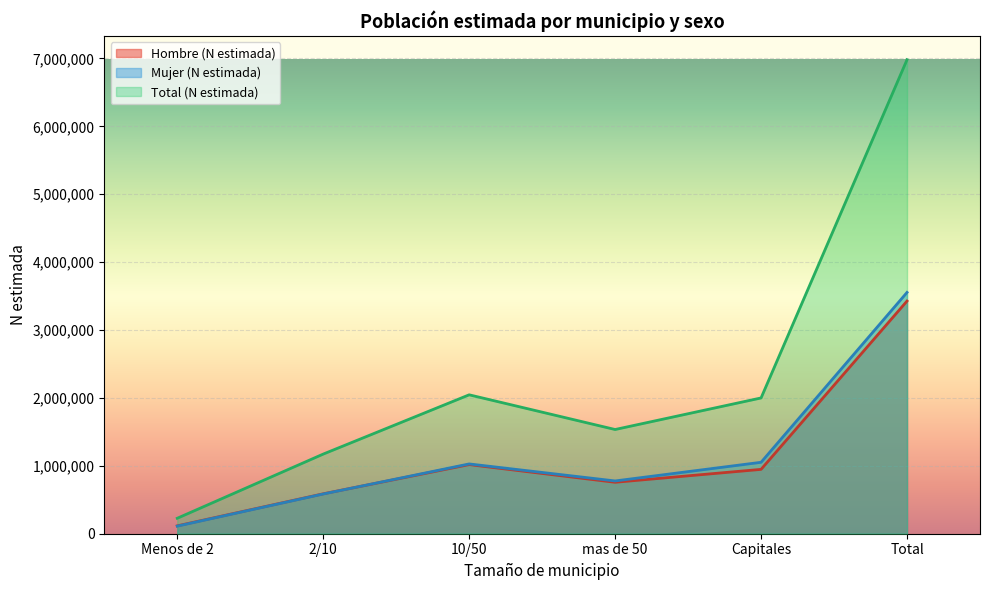

True or false: Total (N estimada) has more than 0 interior local peaks.

True